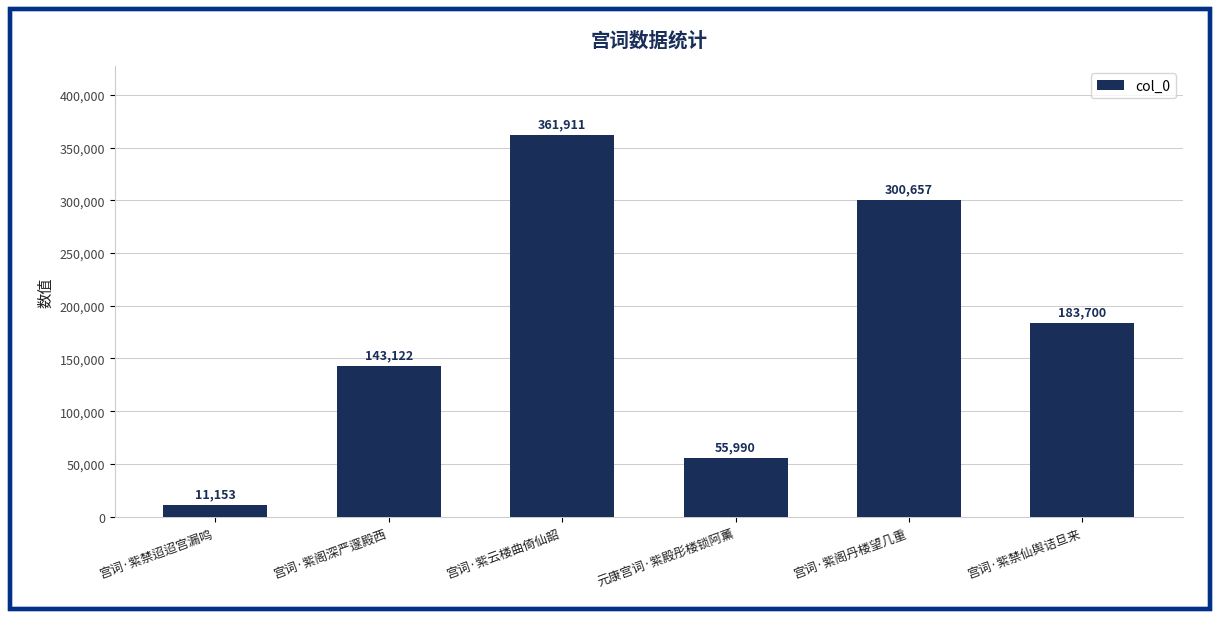

At which category does the chart reach its minimum across all series?

宫词·紫禁迢迢宫漏鸣